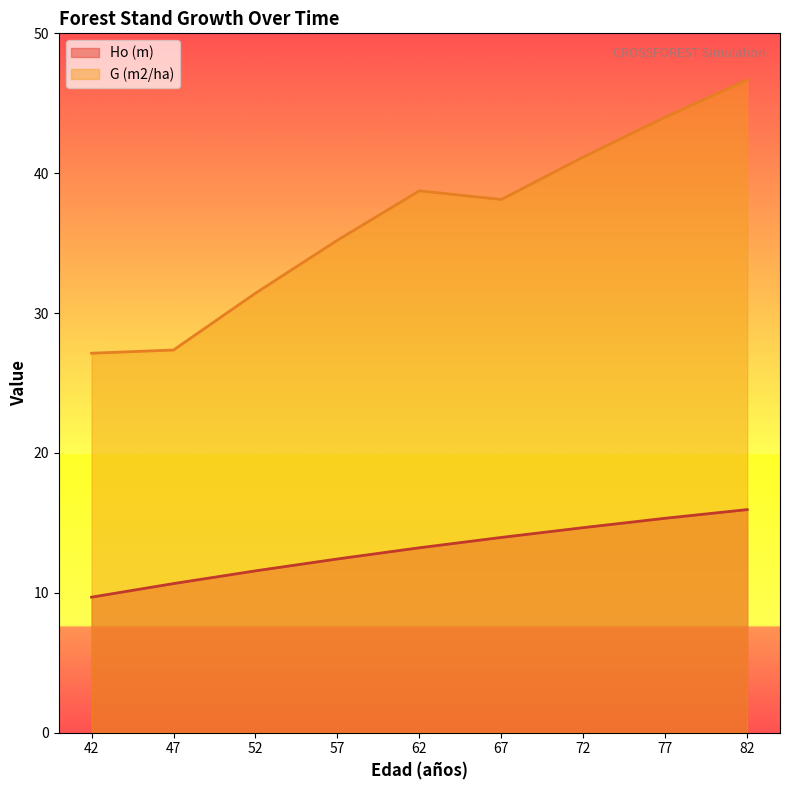

What is the spread (max minus min) of values at 47?

16.7